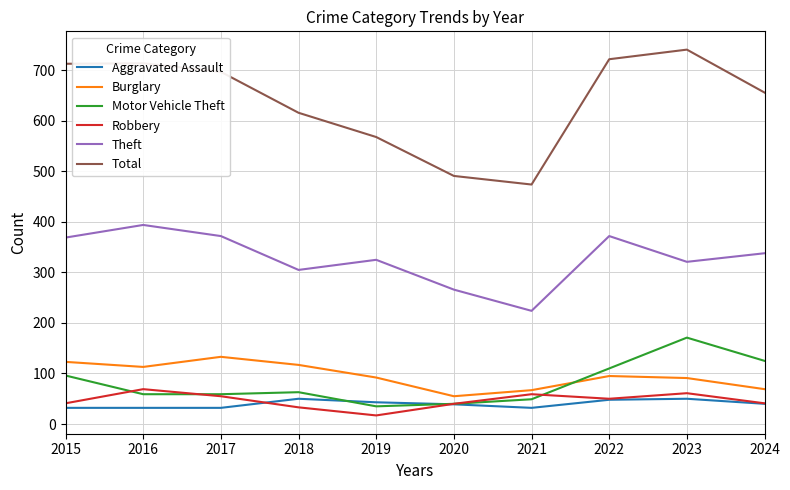

True or false: Aggravated Assault and Burglary intersect in this chart.

False